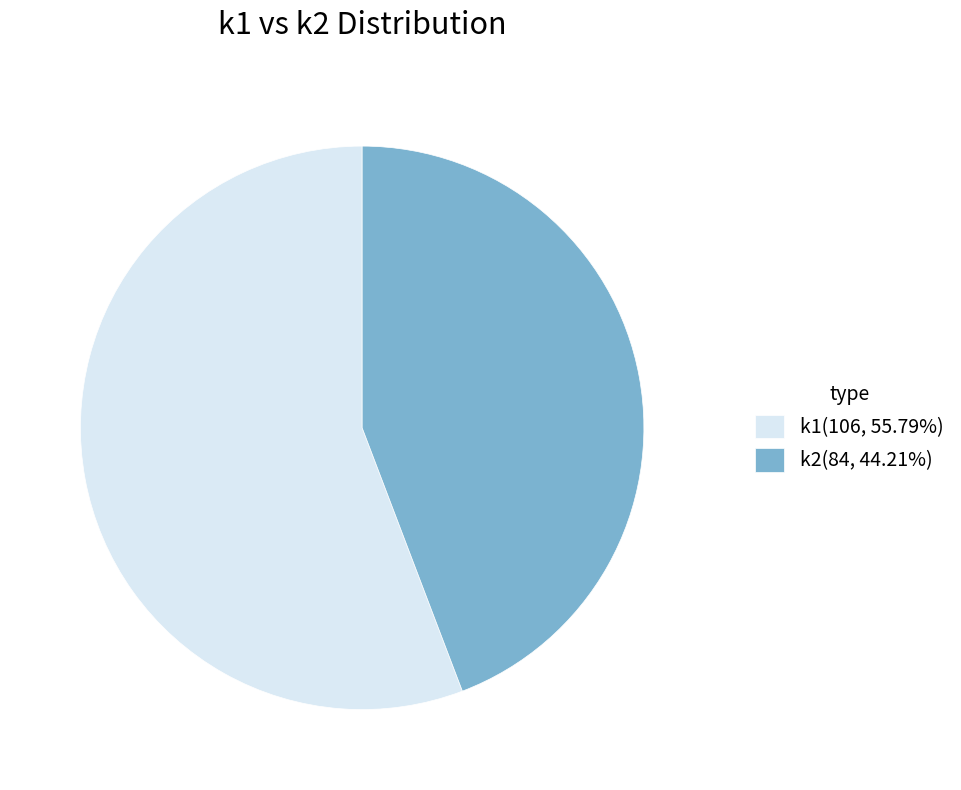

What is the ratio of the value at k1(106, 55.79%) to the value at k2(84, 44.21%)?

1.3